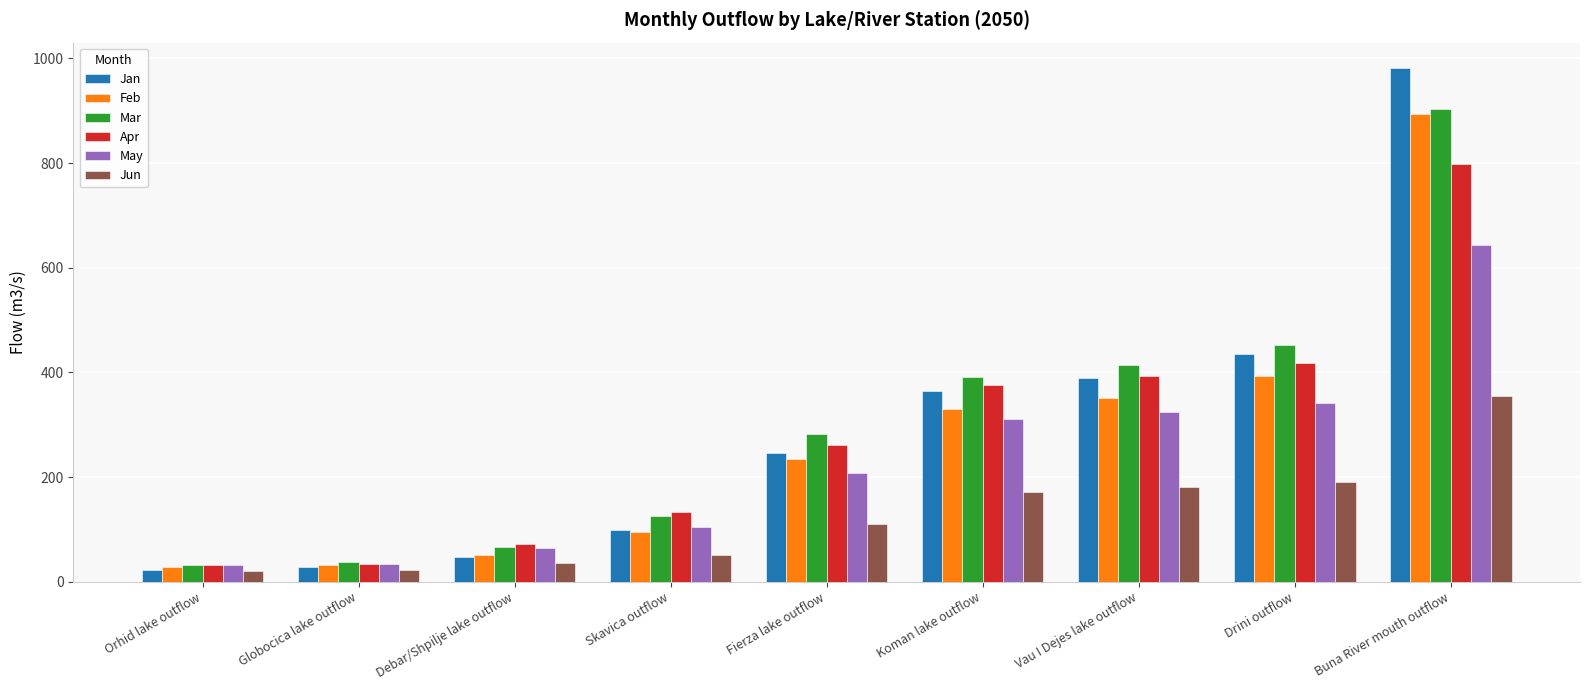

At which label is Mar closest to 468?

Drini outflow